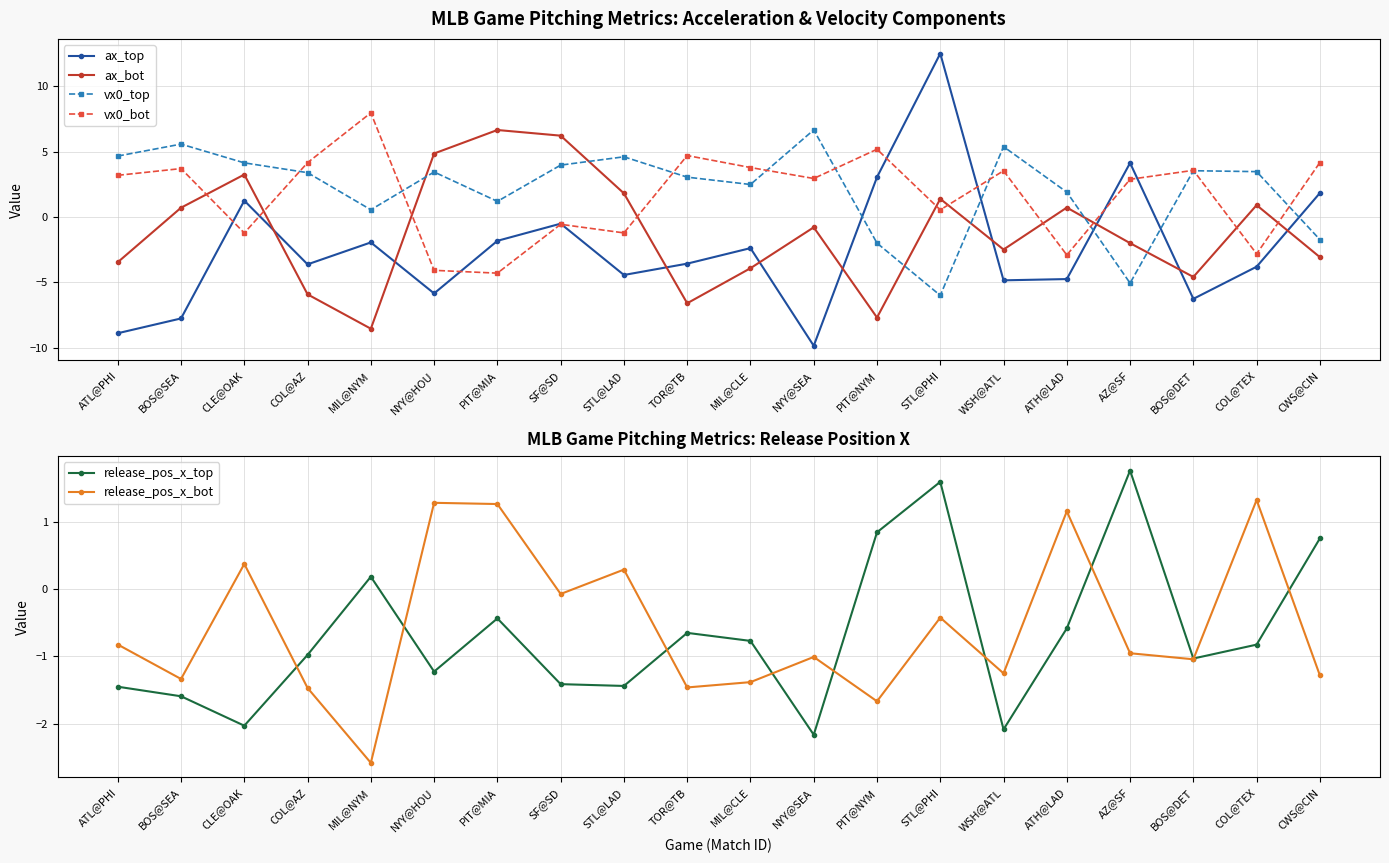

What are all the series names shown in the legend?

ax_top, ax_bot, vx0_top, vx0_bot, release_pos_x_top, release_pos_x_bot